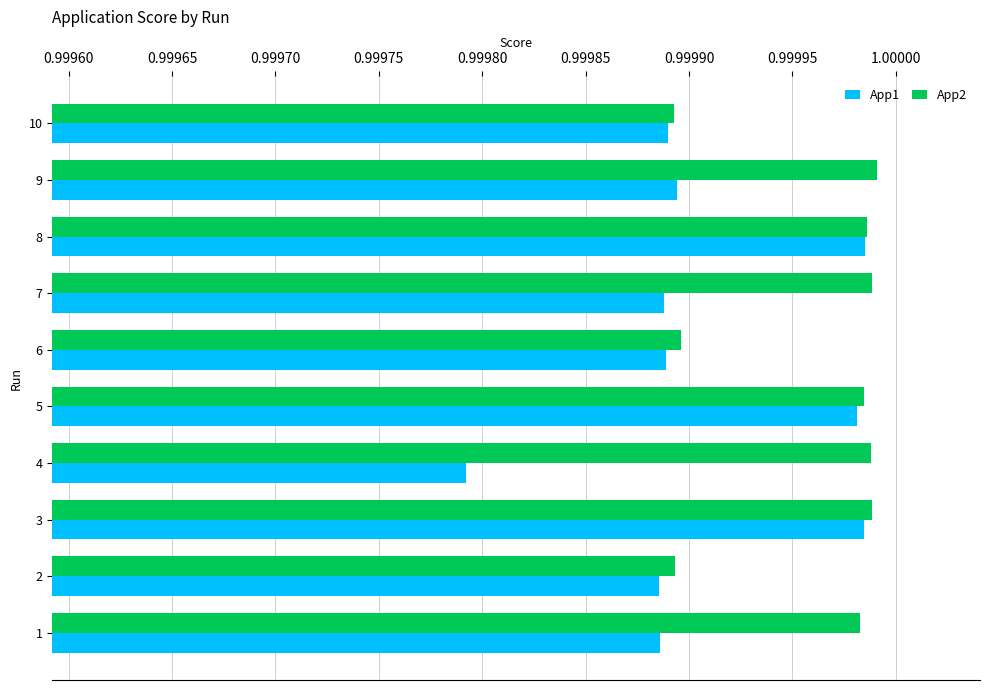

Which series has the largest total across all categories?

App2